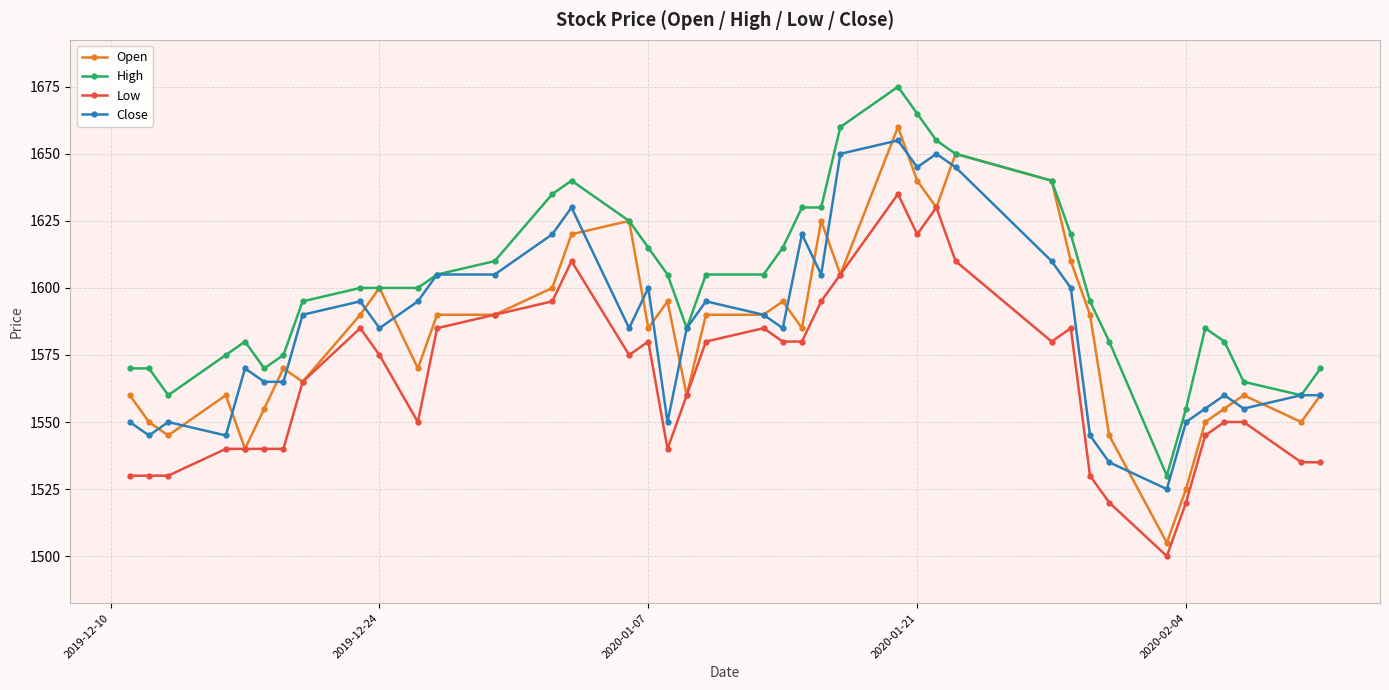

True or false: Close has more than 1 interior local peaks.

True